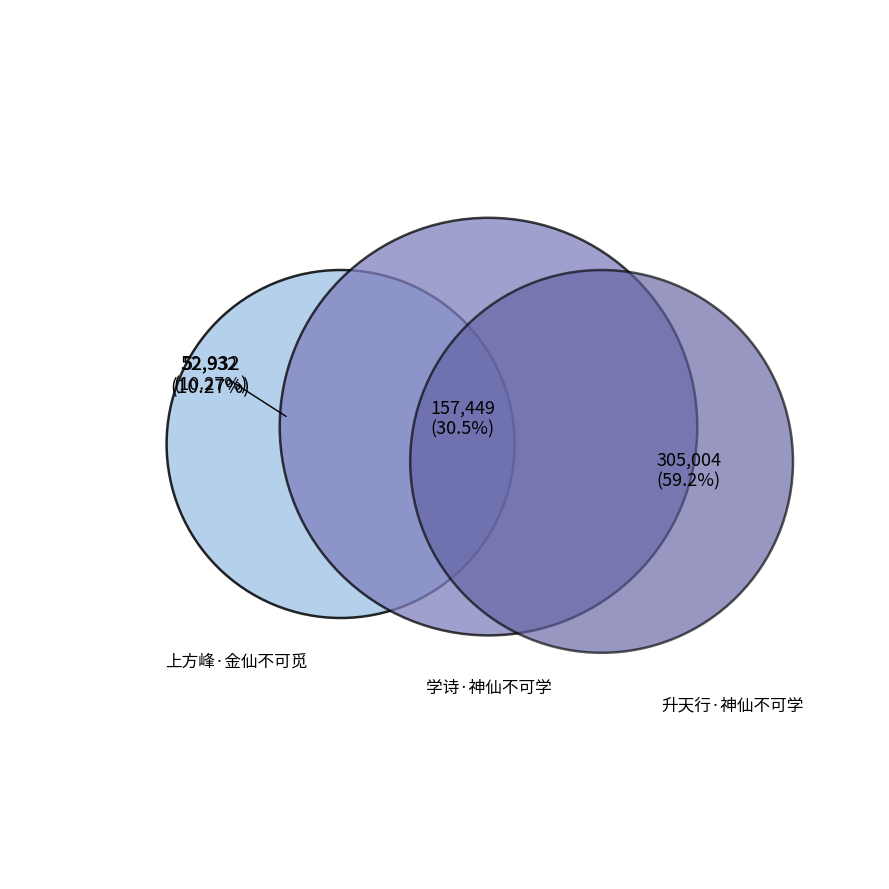

To the nearest percent, what is the difference between the 升天行·神仙不可学 and 上方峰·金仙不可觅 slice percentages?

49%